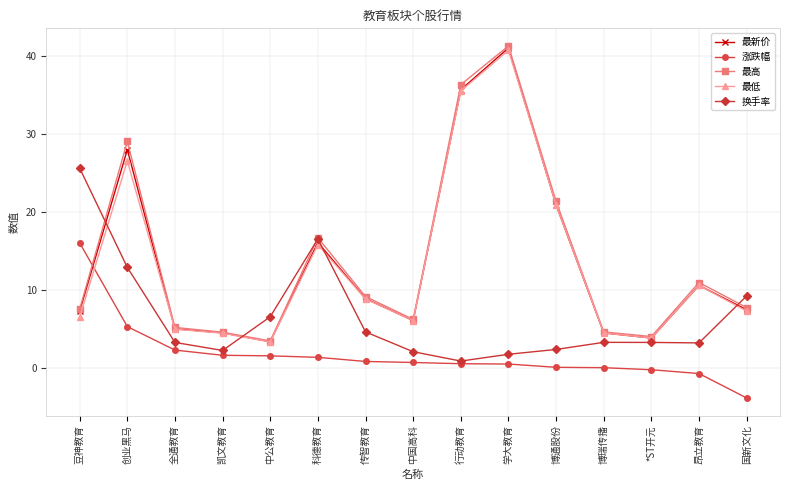

What is the label of the 5th point from the left?

中公教育